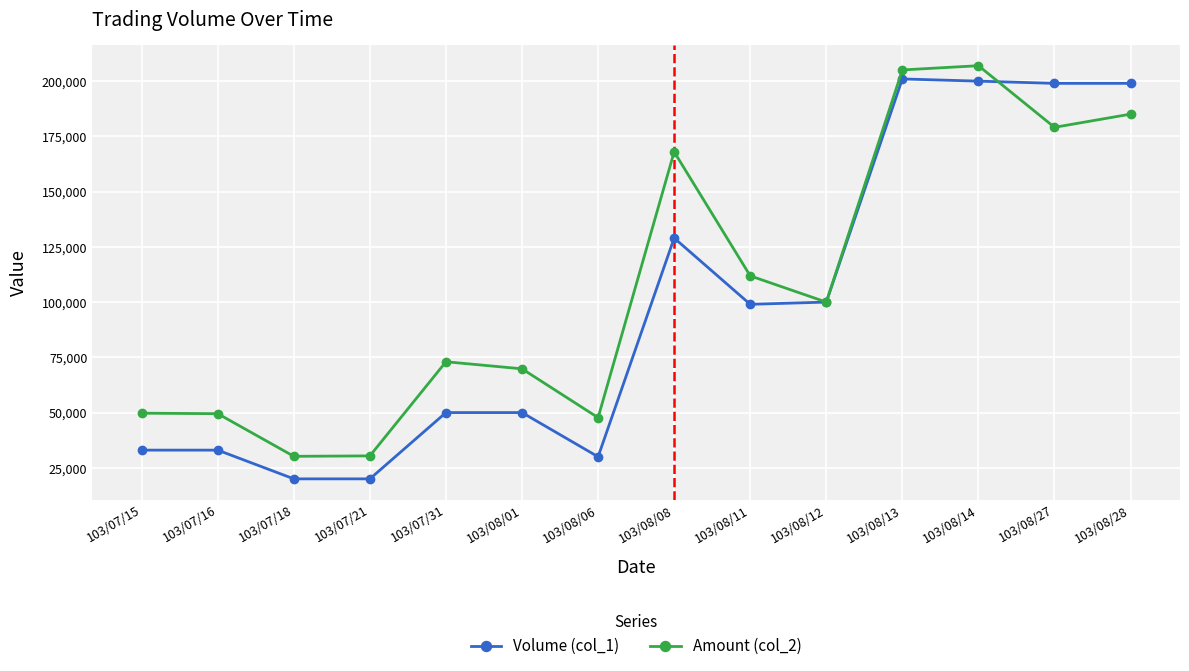

What is the difference between the Amount (col_2) values at 103/08/13 and 103/08/12?

105070